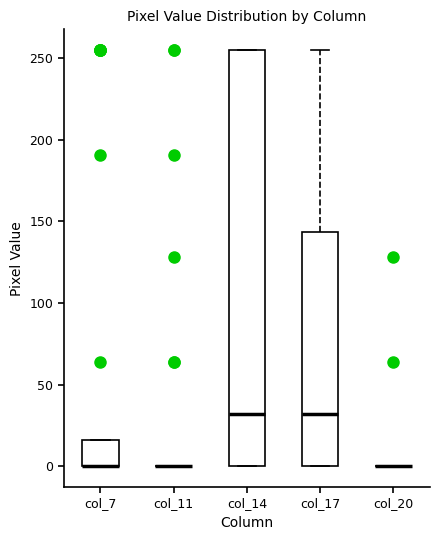

Which box is the tallest, from its lower edge to its upper edge?

col_14